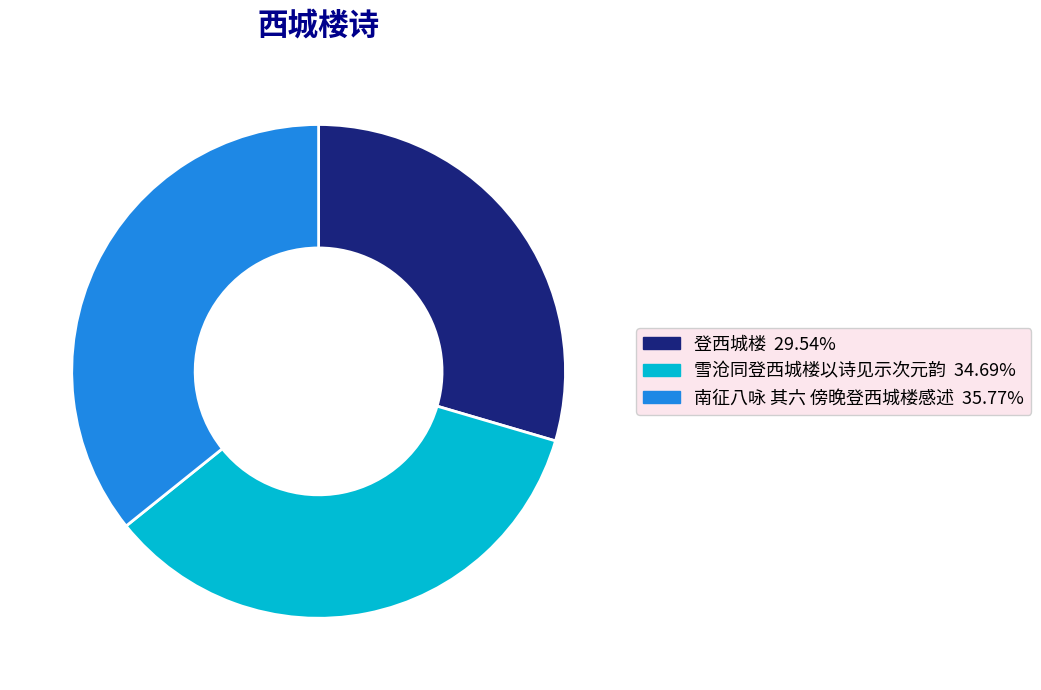

Is there a majority slice in this chart?

No